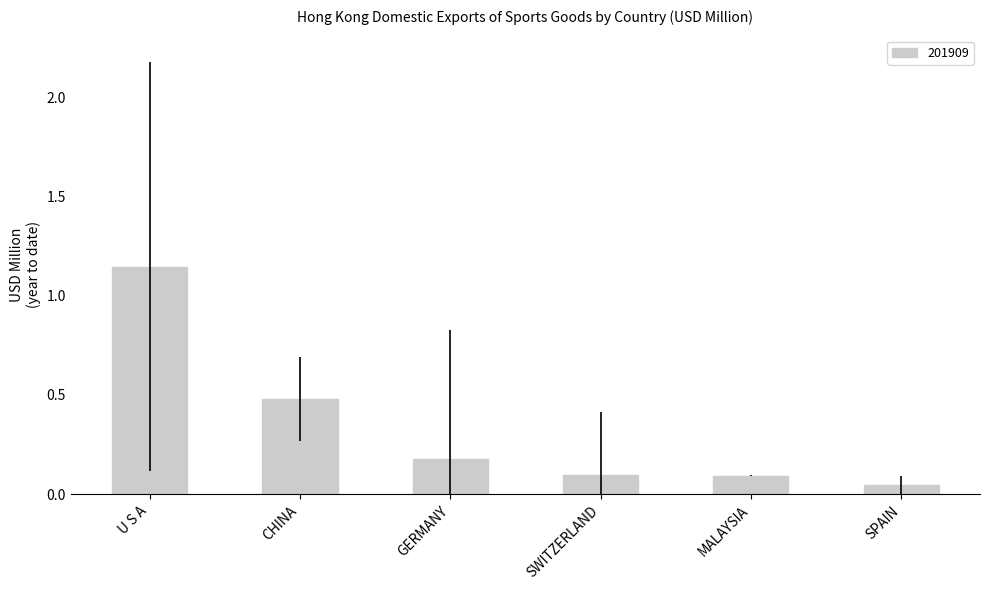

The chart shows a value of 0.2 at MALAYSIA. True or false?

False